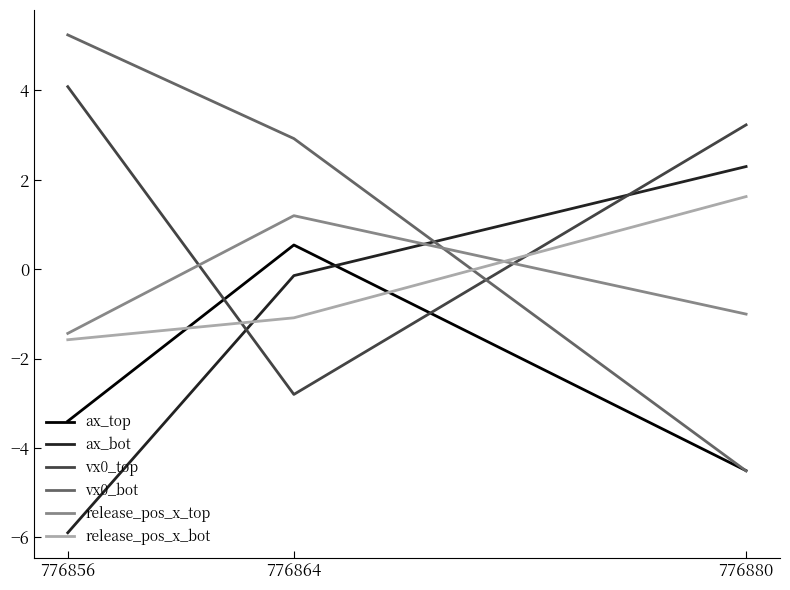

What are all the series names shown in the legend?

ax_top, ax_bot, vx0_top, vx0_bot, release_pos_x_top, release_pos_x_bot